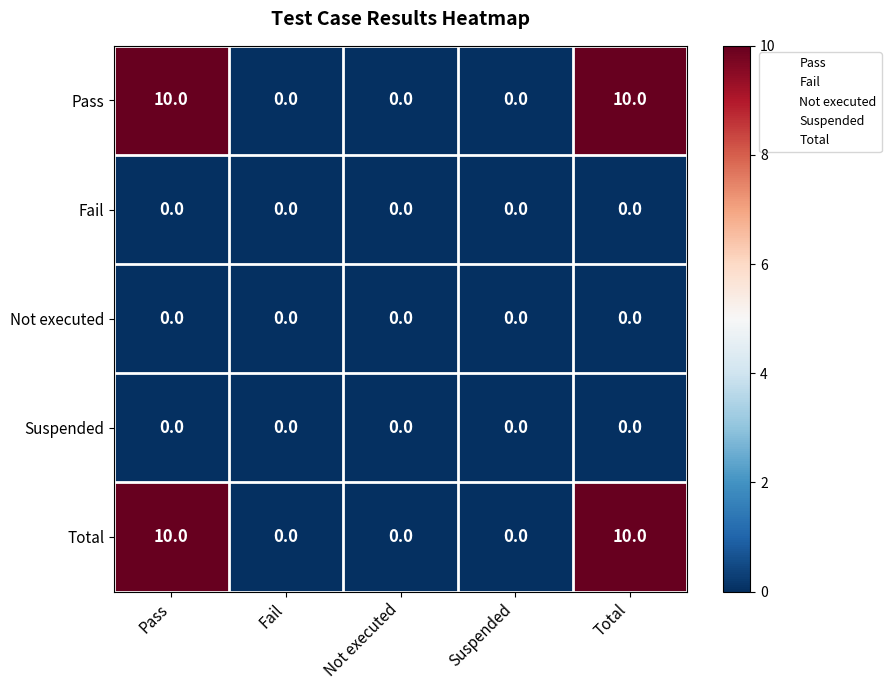

The Pass series shows 0 at Fail. True or false?

True